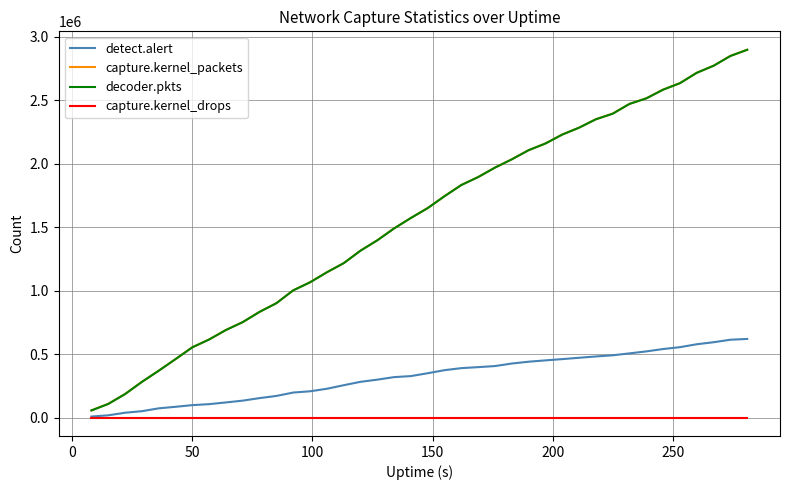

True or false: detect.alert and capture.kernel_packets intersect in this chart.

False